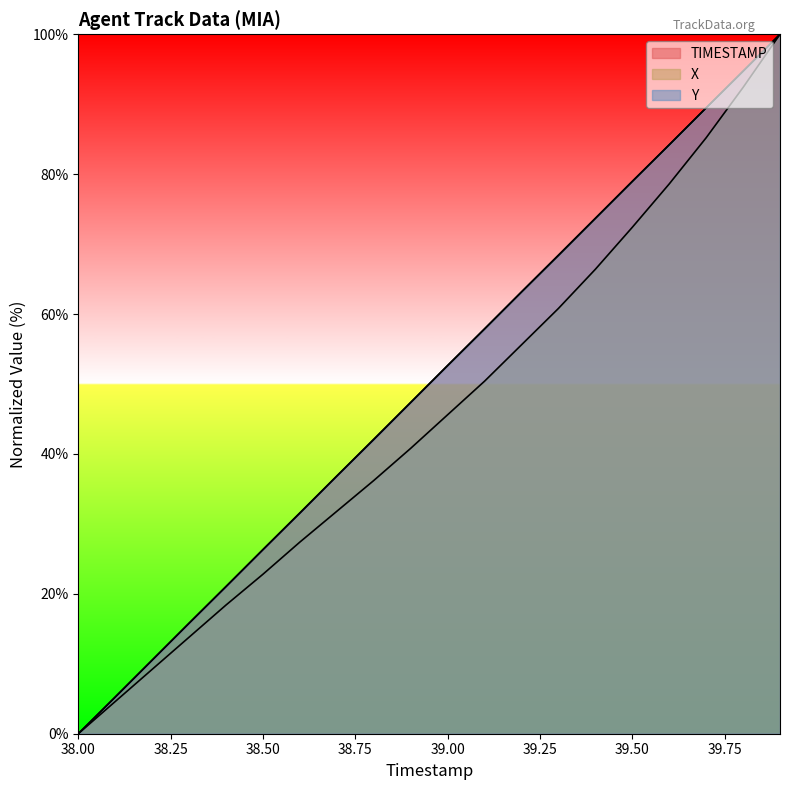

Reading left to right, what are all the values shown in this chart?

TIMESTAMP: 0.0	5.3	10.5	15.8	21.1	26.3	31.6	36.8	42.1	47.4	52.6	57.9	63.2	68.4	73.7	78.9	84.2	89.5	94.7	100.0
X: 0.0	4.6	9.2	13.8	18.4	22.8	27.4	31.8	36.2	40.8	45.6	50.4	55.6	60.8	66.4	72.4	78.6	85.2	92.4	100.0
Y: 0.0	5.2	10.5	15.8	21.0	26.3	31.5	36.8	42.1	47.4	52.6	57.9	63.2	68.4	73.7	79.0	84.2	89.5	94.7	100.0